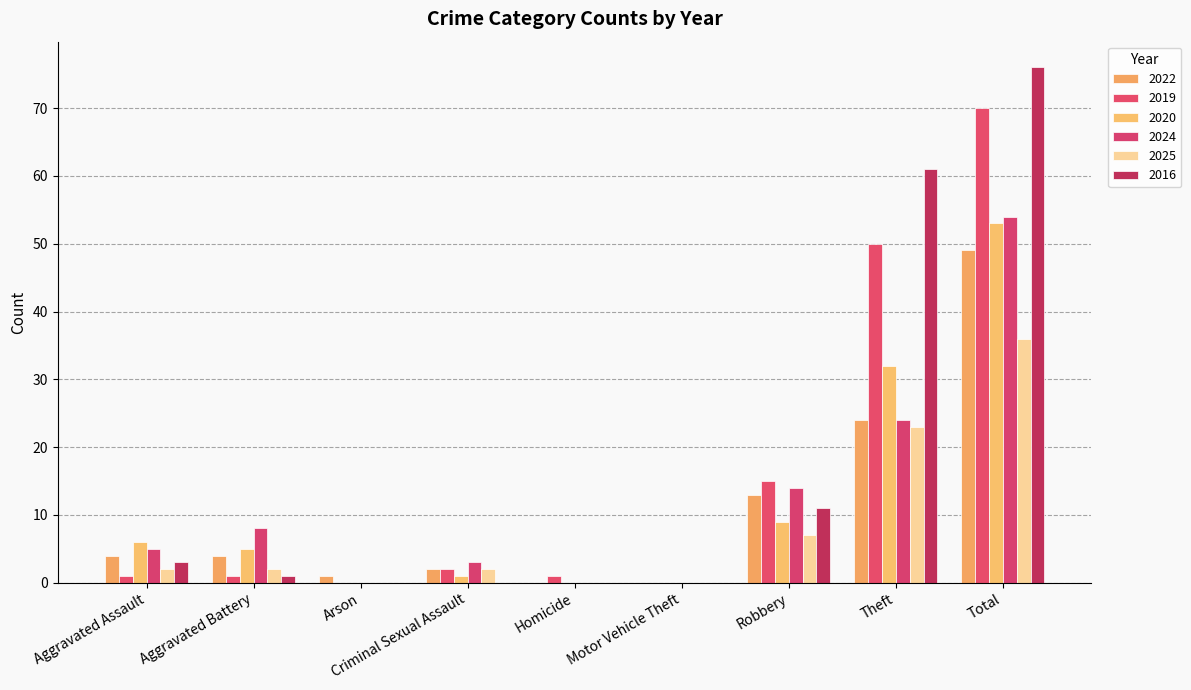

Reading left to right, what are all the values shown in this chart?

2022: 4	4	1	2	0	0	13	24	49
2019: 1	1	0	2	1	0	15	50	70
2020: 6	5	0	1	0	0	9	32	53
2024: 5	8	0	3	0	0	14	24	54
2025: 2	2	0	2	0	0	7	23	36
2016: 3	1	0	0	0	0	11	61	76